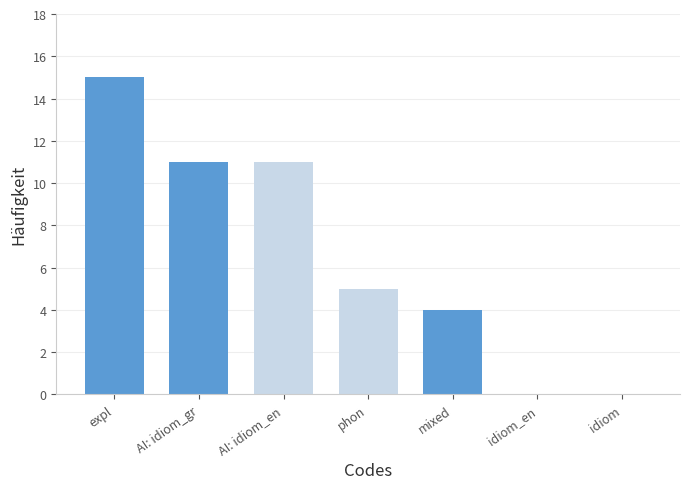

What is the approximate value at AI: idiom_en?

11